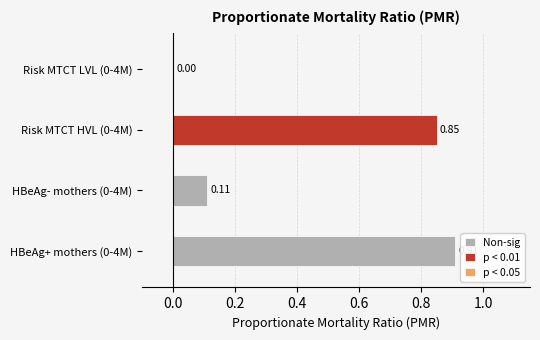

What are all the series names shown in the legend?

Non-sig, p < 0.05, p < 0.01